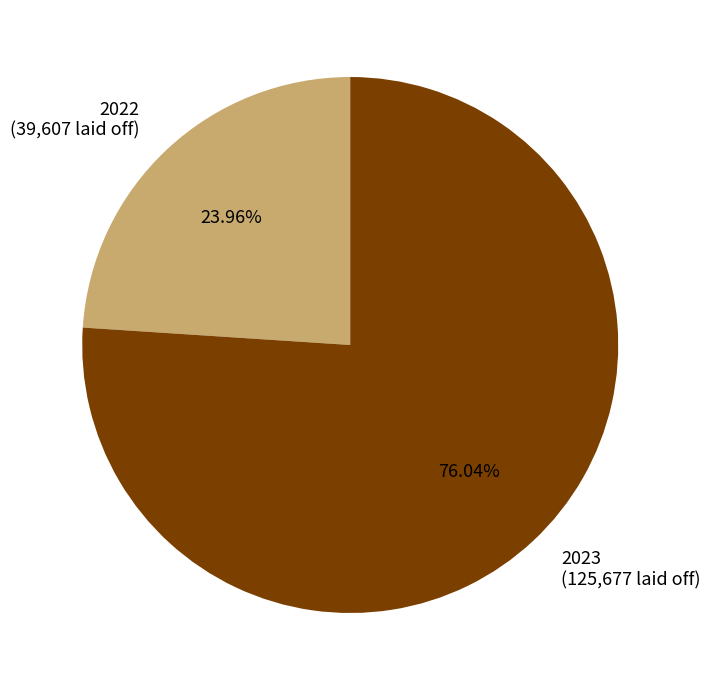

Rank the categories by value from lowest to highest.

2022, 2023